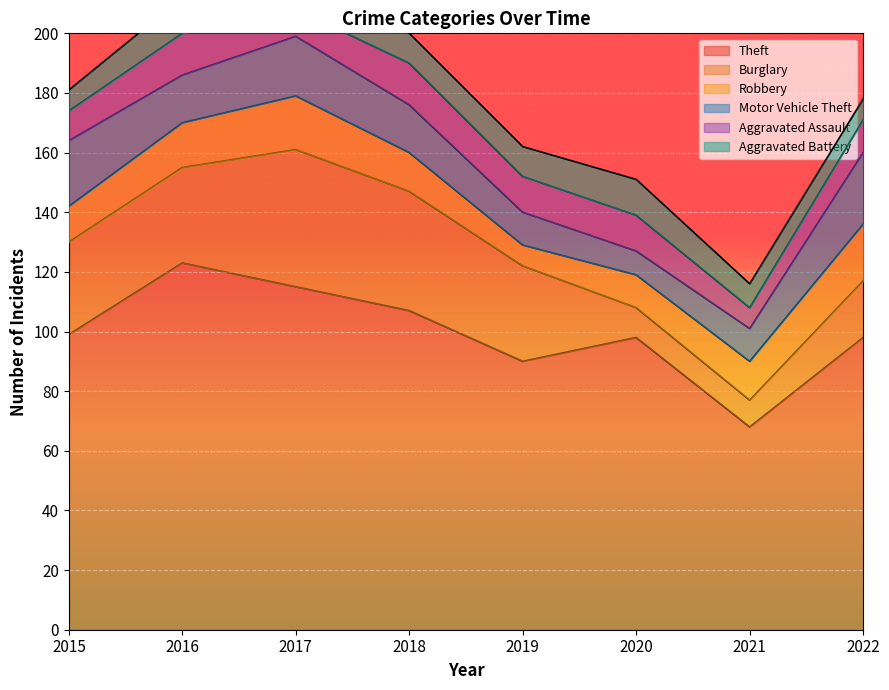

What is the average value of the Theft series?

100